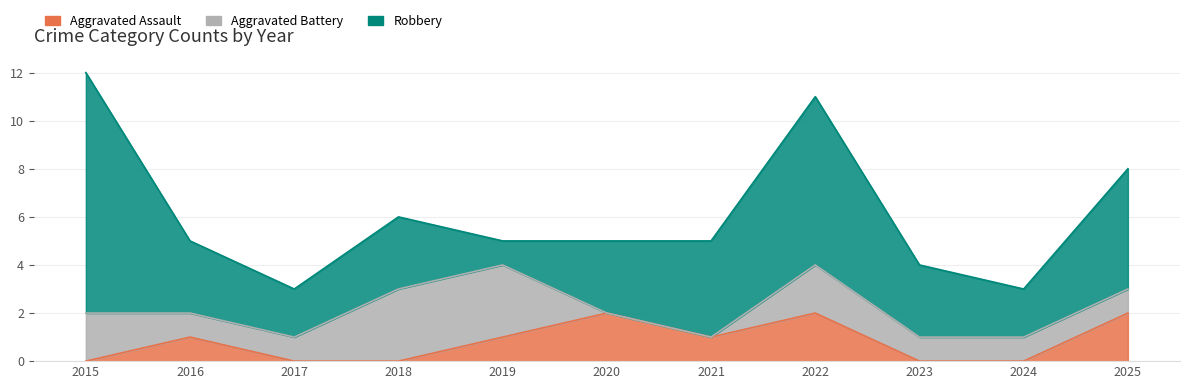

After their last crossing, which series has the higher values: Robbery or Aggravated Battery?

Robbery